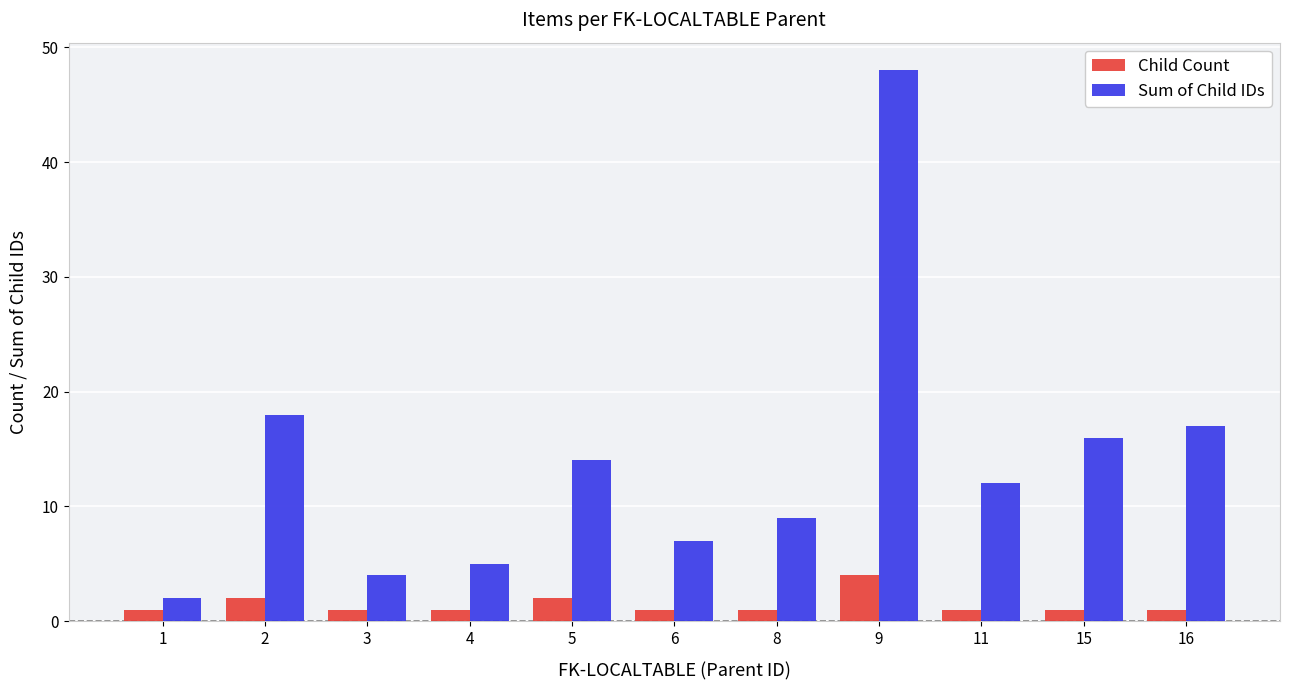

What is the lowest value of the Sum of Child IDs series?

2